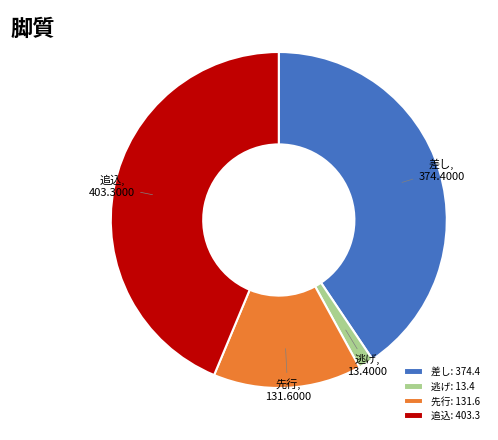

How many slices are in this pie chart?

4